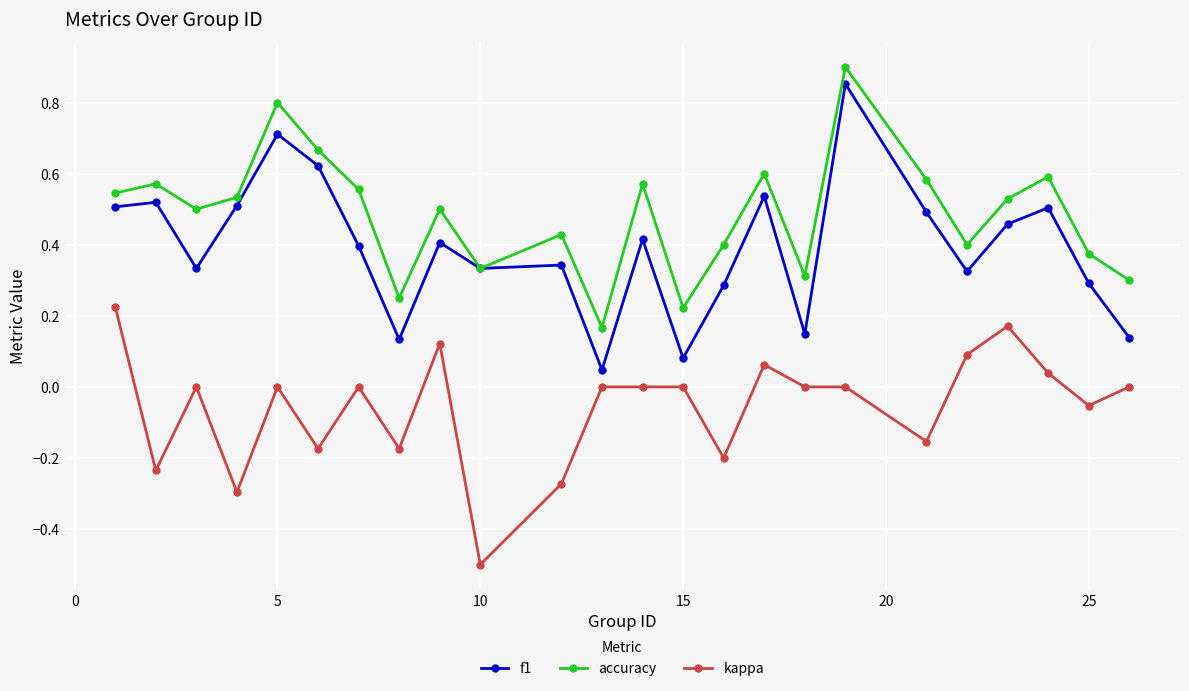

What is the smallest value displayed?

-0.5